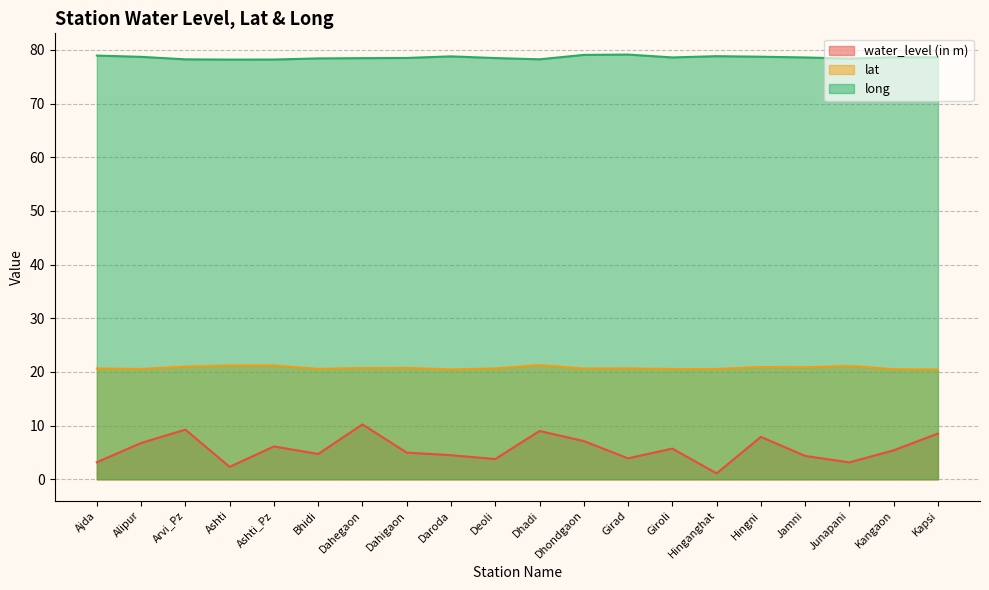

Which category has the lowest value in the water_level (in m) series?

Hinganghat